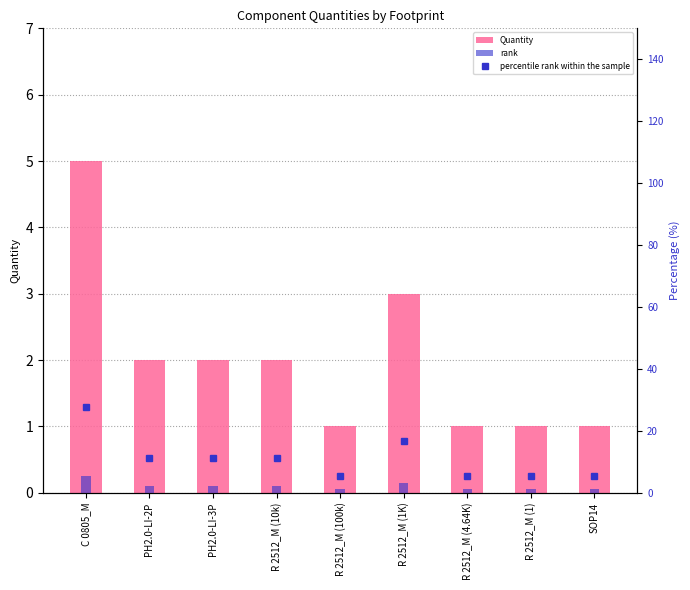

At which category is the sum across all series the highest?

C 0805_M